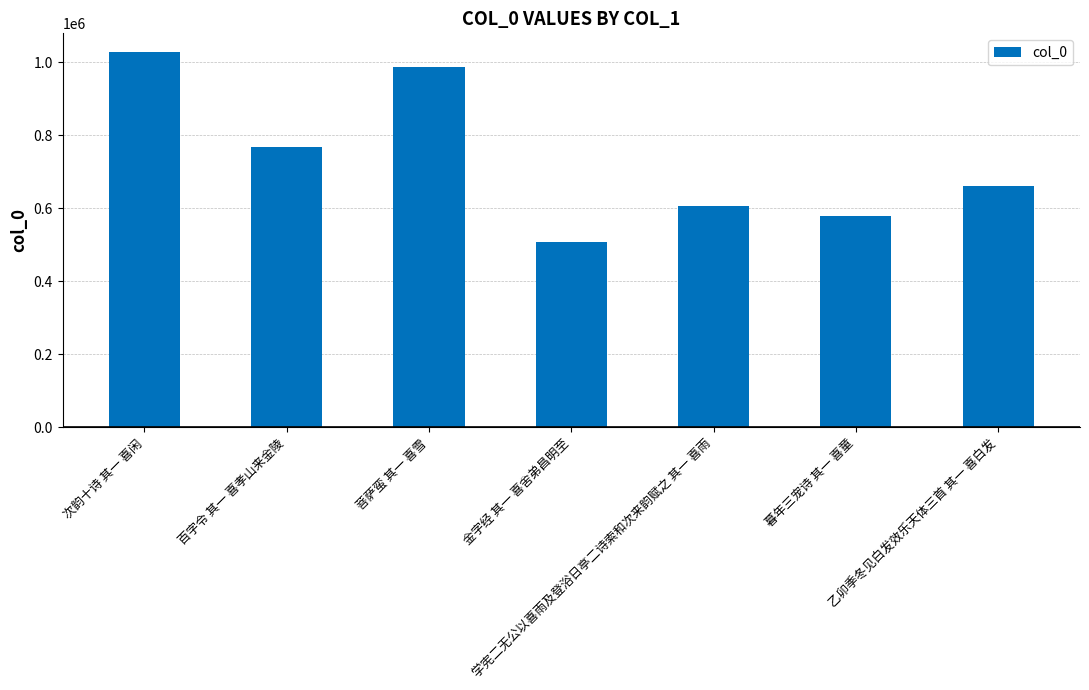

What is the label of the 6th bar from the right?

百字令 其一 喜孝山来金陵